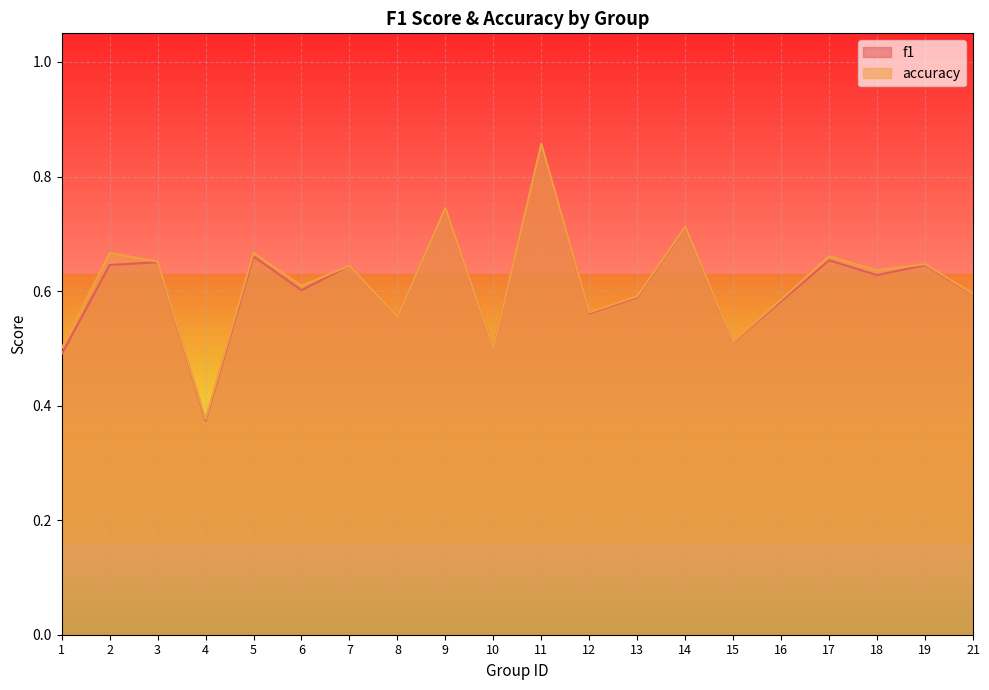

In accuracy, how many points are higher than both neighbors (excluding endpoints)?

8